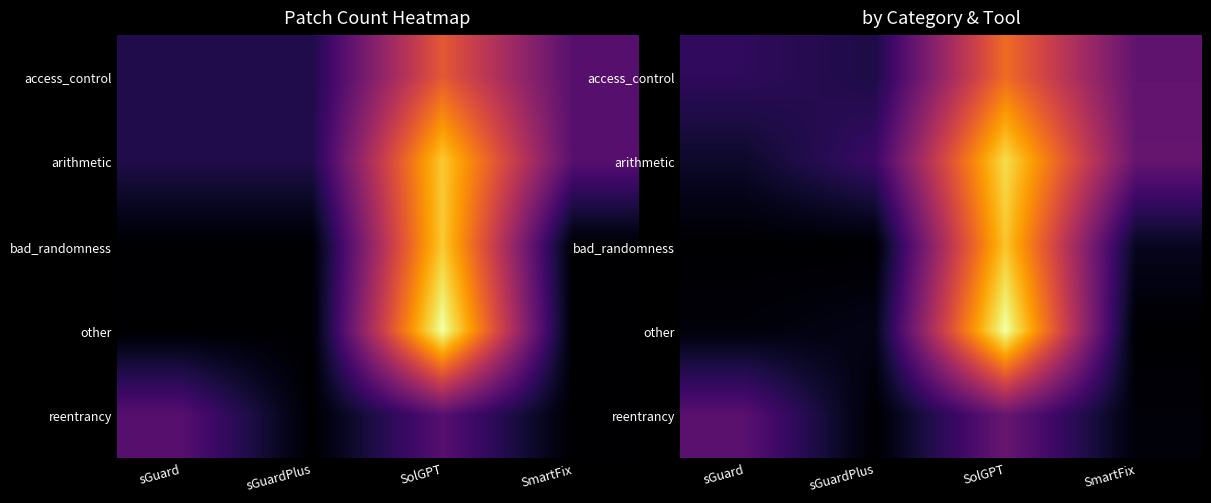

What is the greatest value displayed?

7.9